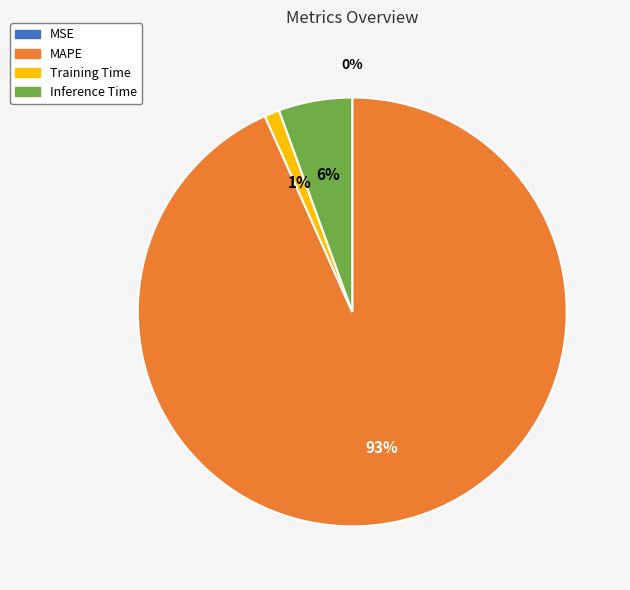

What is the ratio of the value at Training Time to the value at Inference Time?

0.2